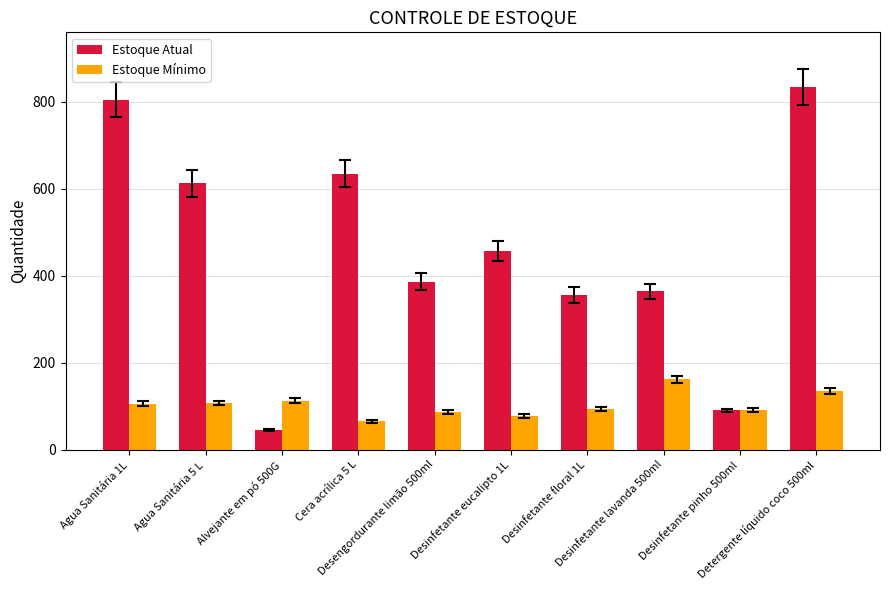

Which series has the largest total across all categories?

Estoque Atual